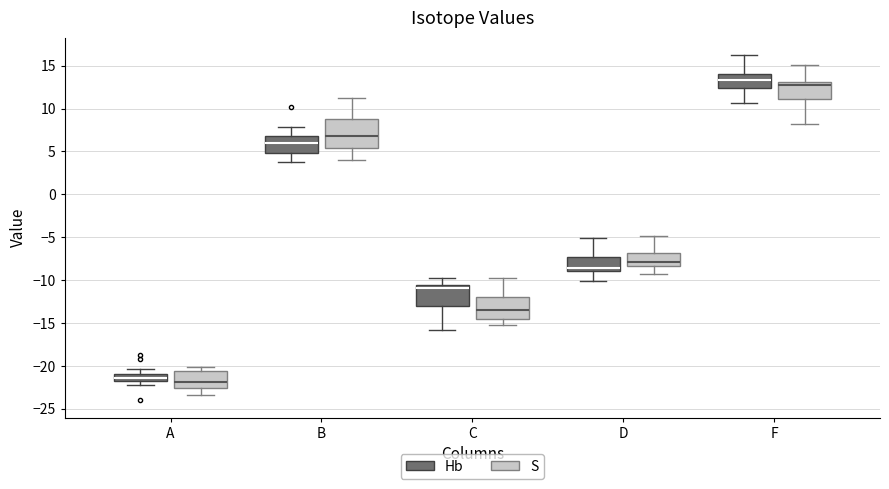

Reading left to right, read every box against the y-axis: the position of its median line, the range the box covers, and the ends of its whiskers. The values are not printed on the chart, so give them approximately, as read against the axis.

A (Hb): median -21.5, box -22.0 to -21.0, whiskers -22.0 (just below the box's lower edge) to -20.5
A (S): median -22.0, box -22.5 to -20.5, whiskers -23.5 to -20.0
B (Hb): median 6.0, box 5.0 to 7.0, whiskers 4.0 to 8.0
B (S): median 7.0, box 5.5 to 9.0, whiskers 4.0 to 11.0
C (Hb): median -11.0, box -13.0 to -10.5, whiskers -16.0 to -10.0
C (S): median -13.5, box -14.5 to -12.0, whiskers -15.0 to -10.0
D (Hb): median -8.5, box -9.0 to -7.5, whiskers -10.0 to -5.0
D (S): median -8.0, box -8.5 to -7.0, whiskers -9.0 to -5.0
F (Hb): median 13.5, box 12.5 to 14.0, whiskers 10.5 to 16.0
F (S): median 13.0 (just below the box's upper edge), box 11.0 to 13.0, whiskers 8.0 to 15.0